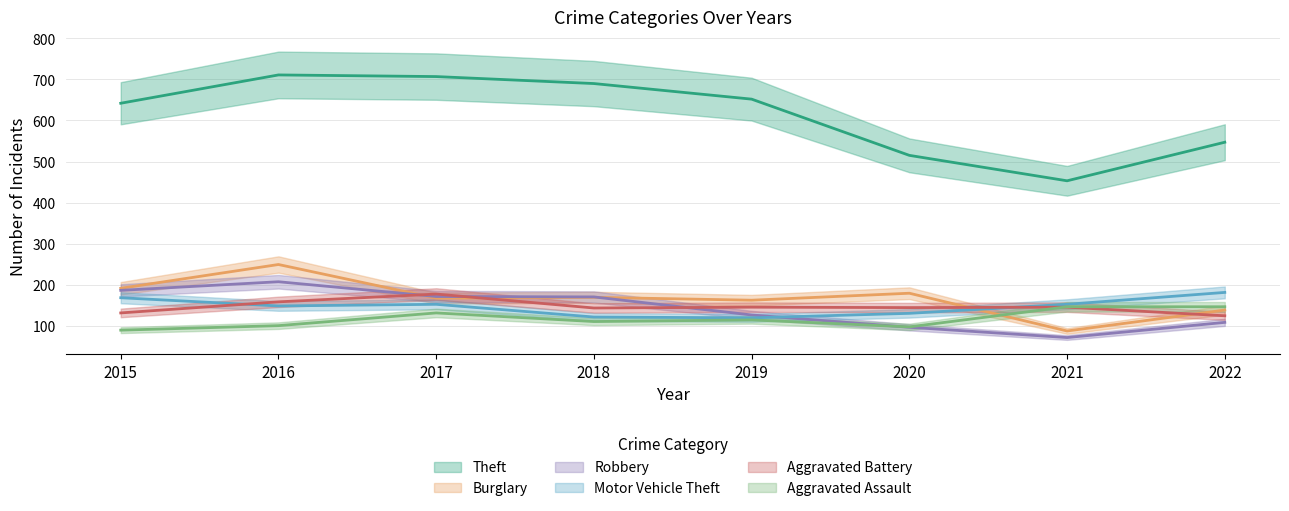

Is it true that Theft equals 453 at 2021?

True